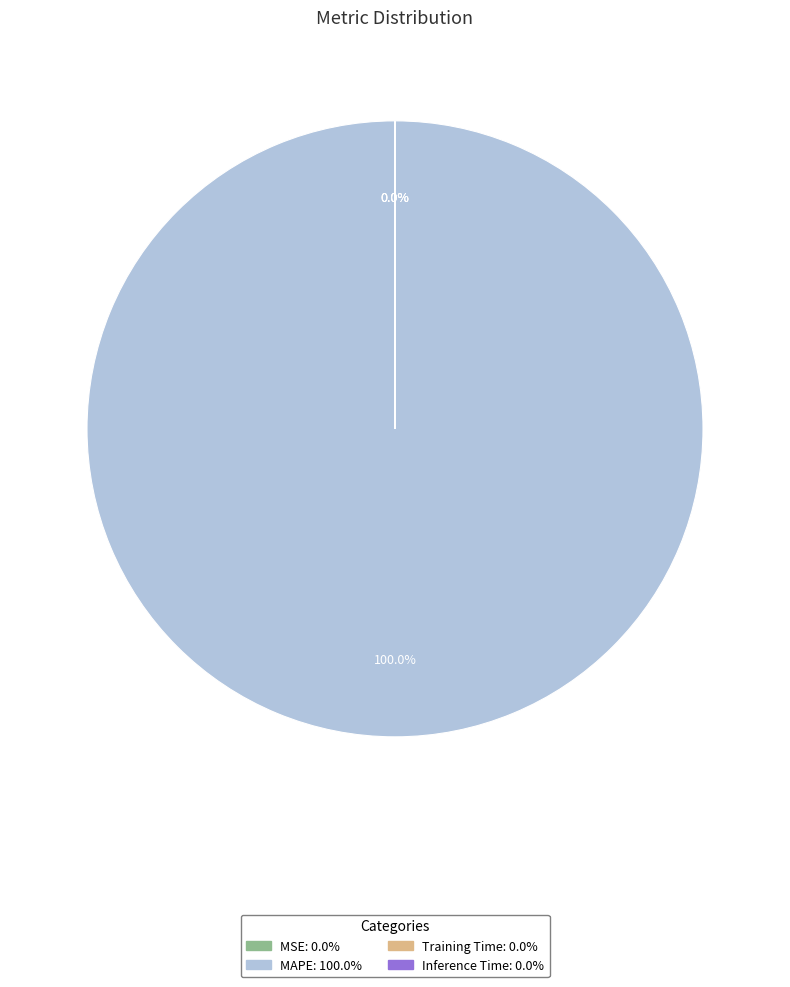

Which category has the biggest portion of the pie?

MAPE